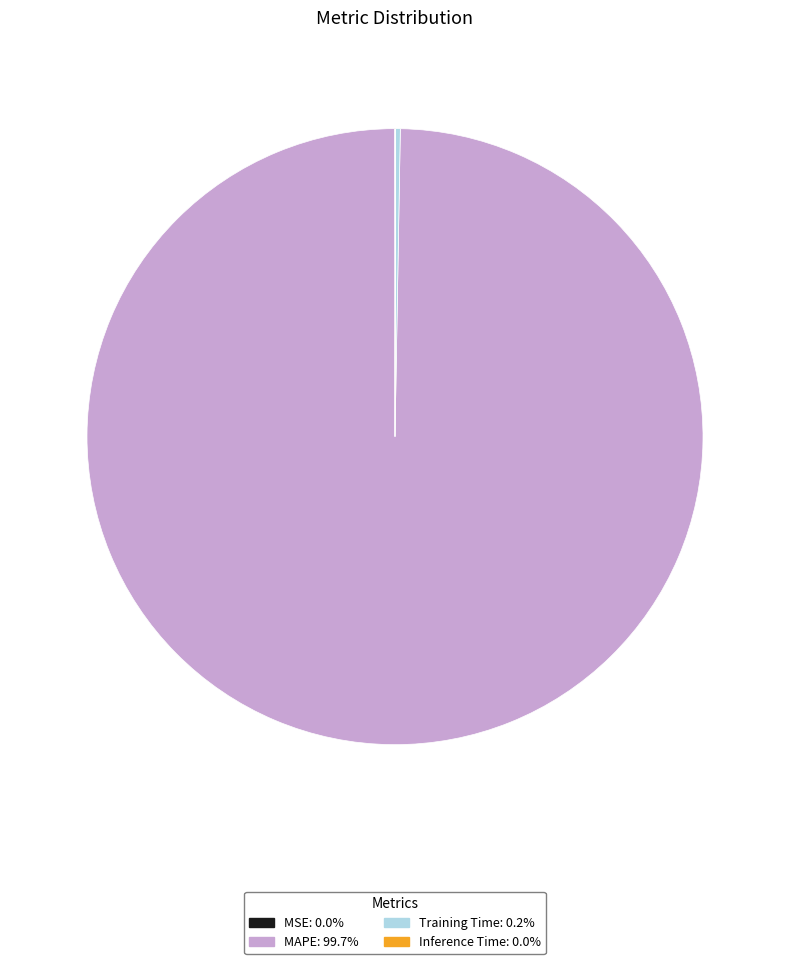

What is the largest slice in the pie chart?

MAPE